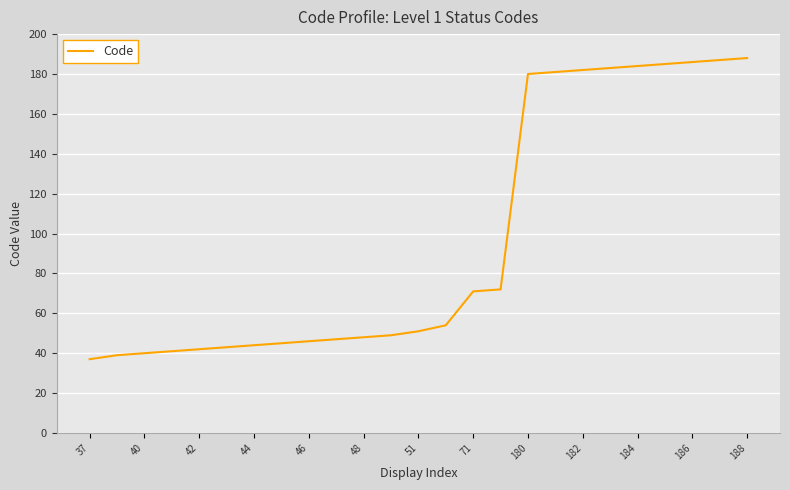

What is the smallest value displayed?

37